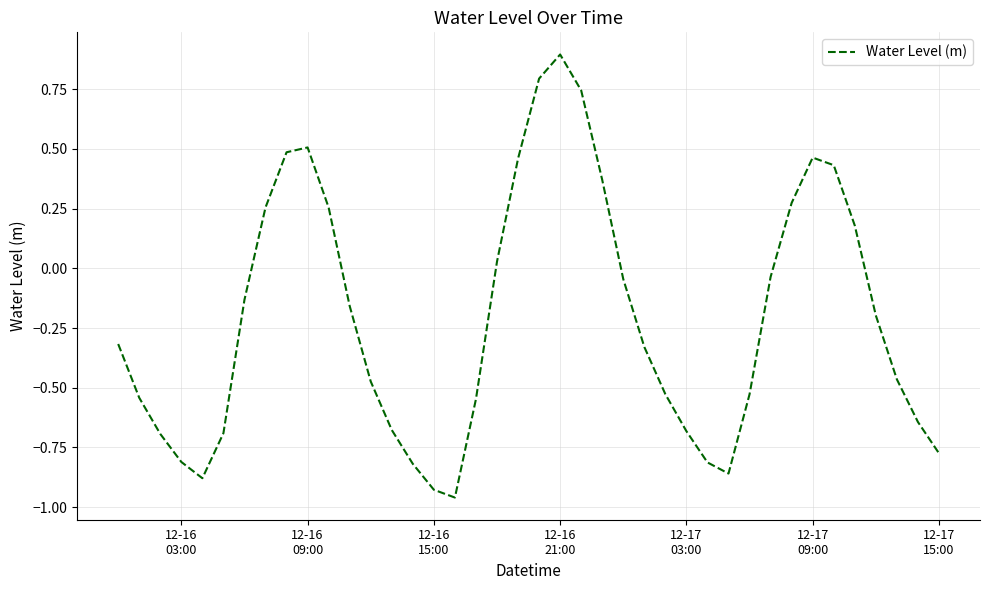

What is the greatest value displayed?

0.9